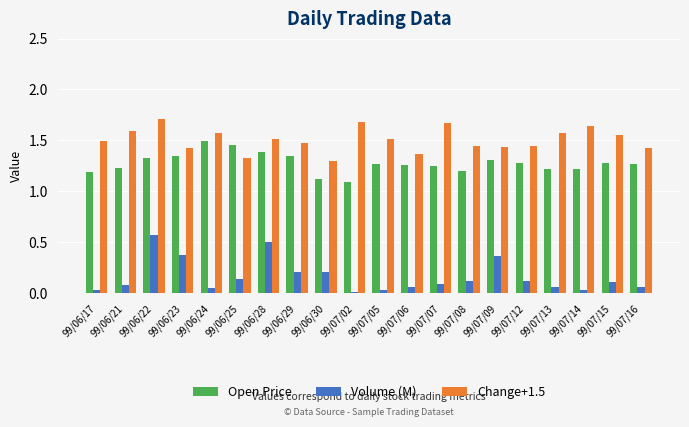

What is the label of the 1st bar from the right?

99/07/16